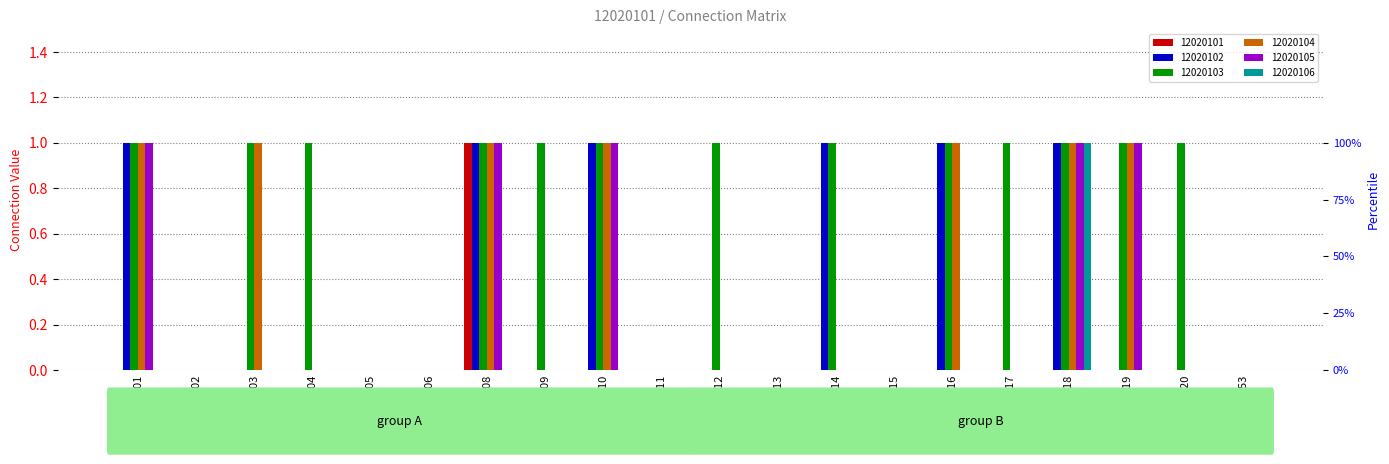

The 12020103 series shows 2 at 12020116. True or false?

False